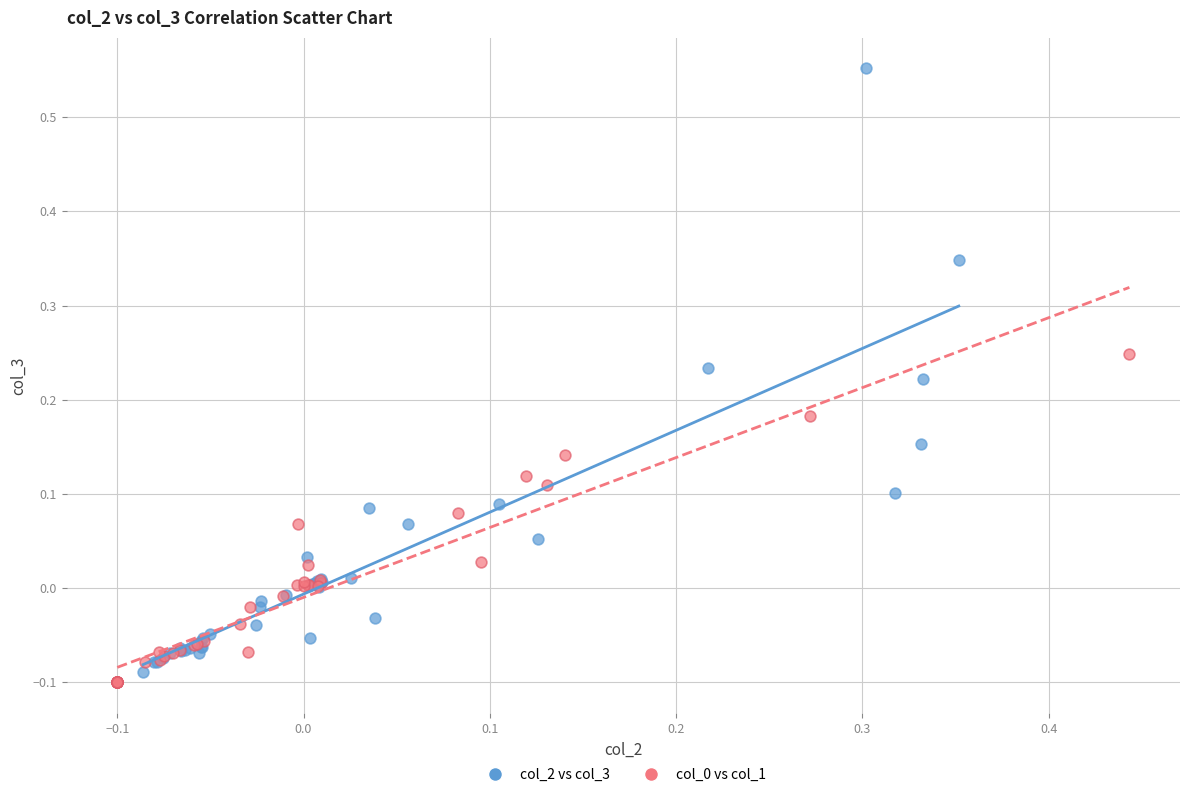

Which series contains the highest Y value?

col_2 vs col_3